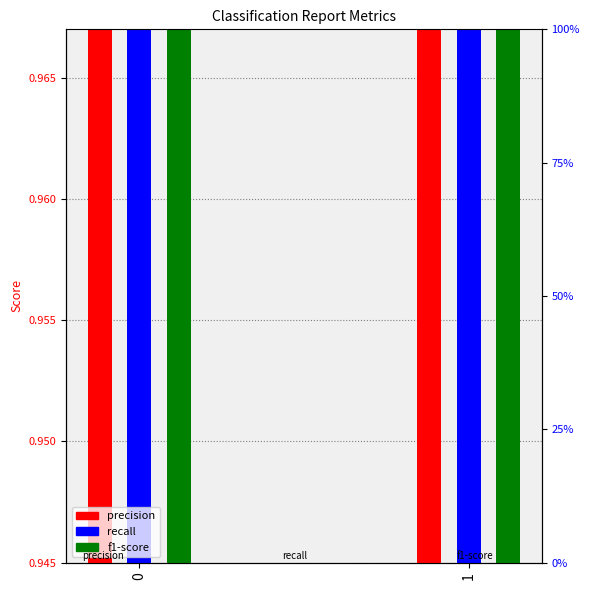

At how many categories does at least one series exceed 0?

2